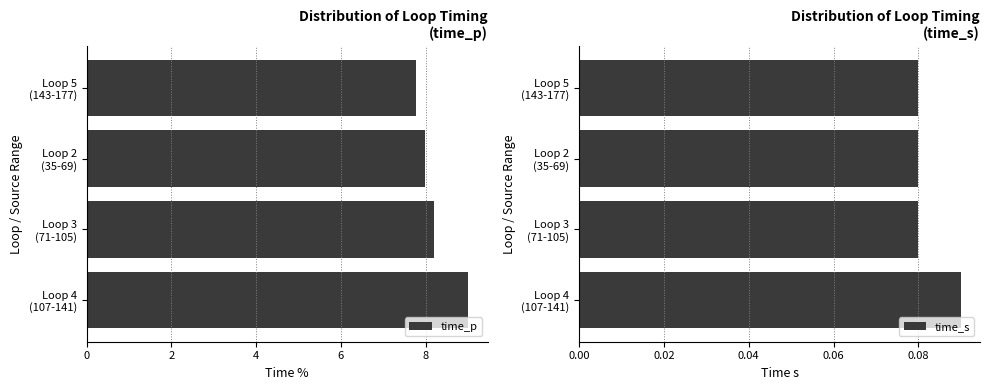

What is the average value of the time_p series?

8.2